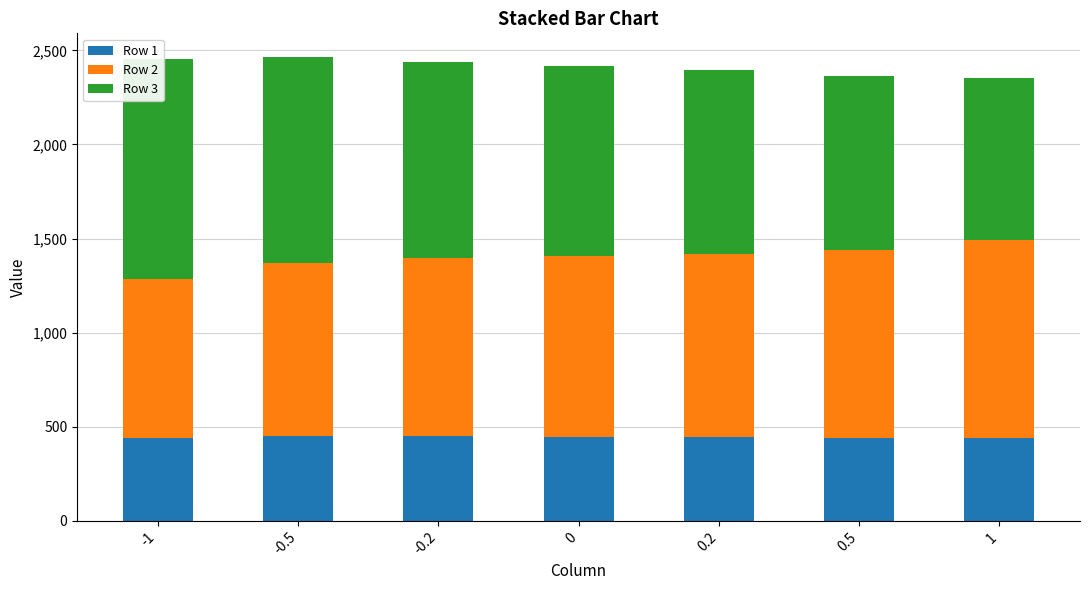

How many bars are there in total?

21